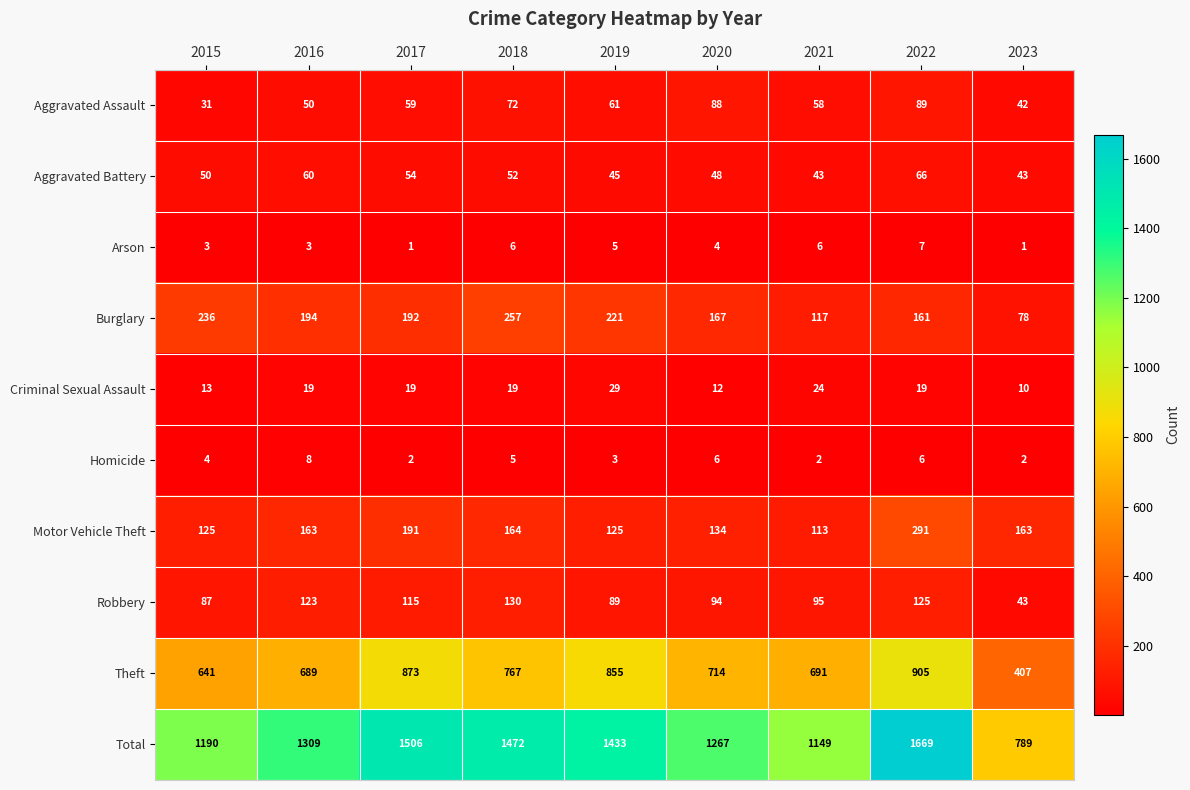

List the series in order of their peak value, highest first.

Total, Theft, Motor Vehicle Theft, Burglary, Robbery, Aggravated Assault, Aggravated Battery, Criminal Sexual Assault, Homicide, Arson